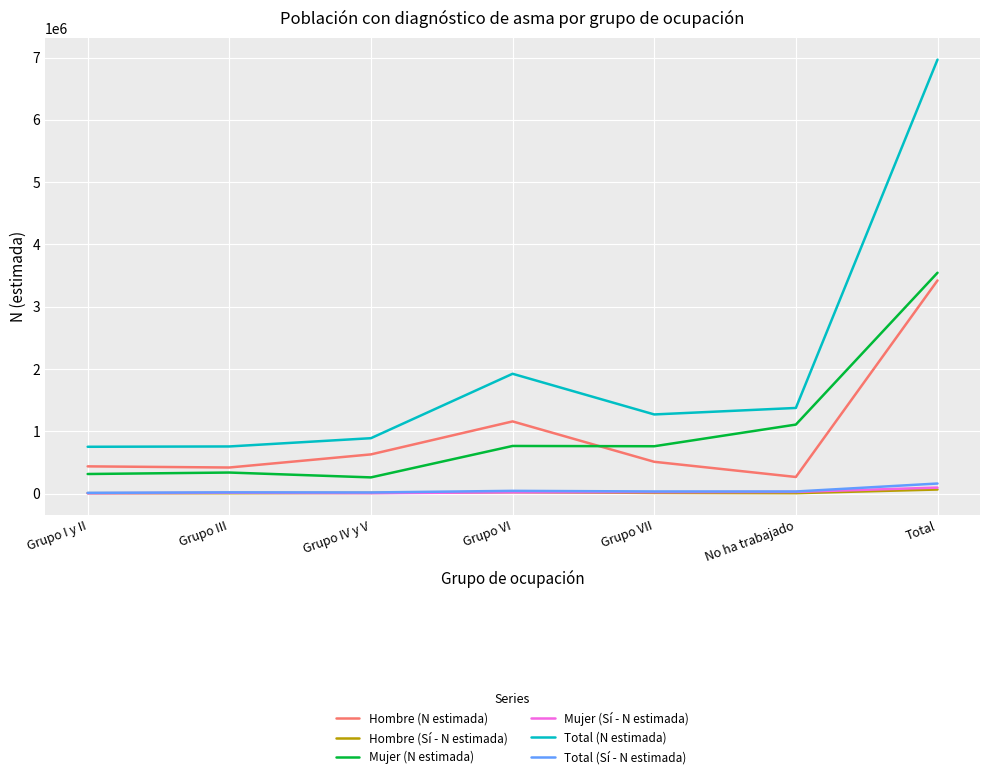

What is the sum of the Total (Sí - N estimada) values at Grupo VII and Grupo VI?

78090